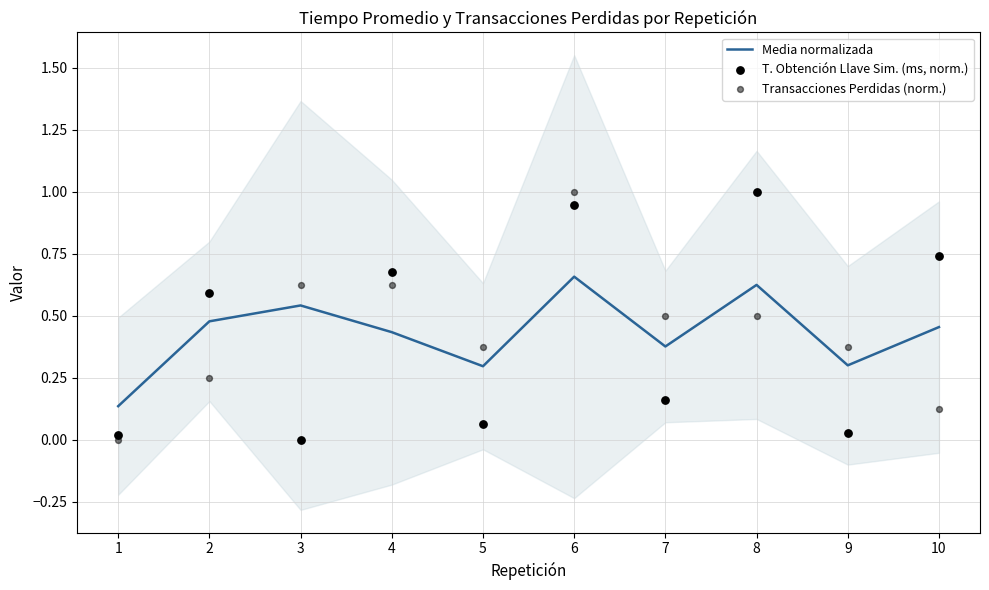

Which series reaches the minimum Y coordinate?

T. Obtención Llave Sim. (ms, norm.)